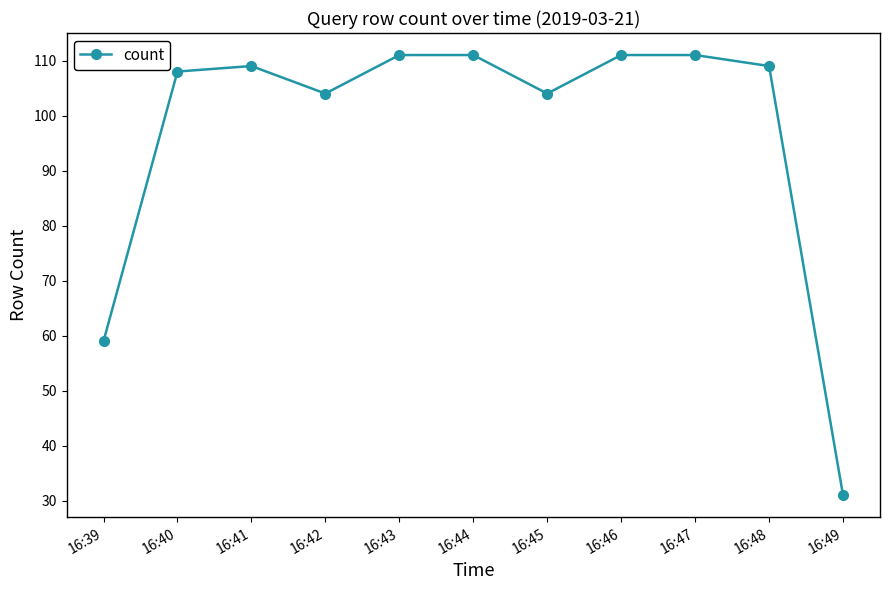

What value does the data have at 16:43?

111